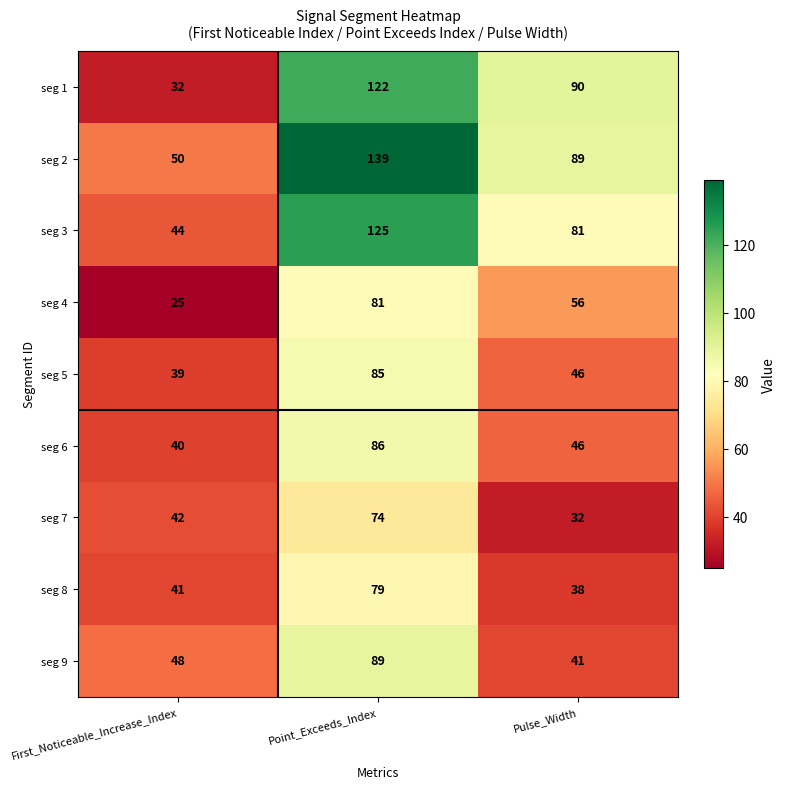

Which series changed the most between First_Noticeable_Increase_Index and Point_Exceeds_Index?

seg 1